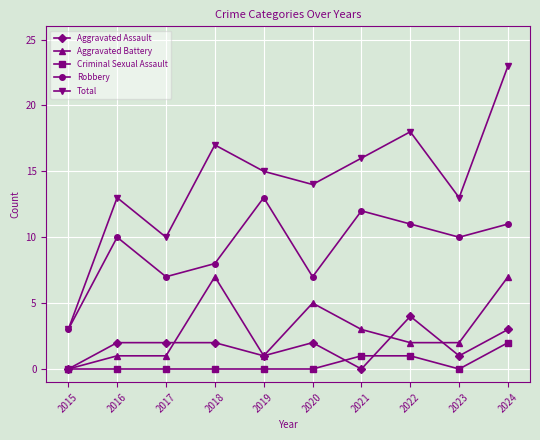

True or false: Criminal Sexual Assault has a value of 0 at 2019.

True